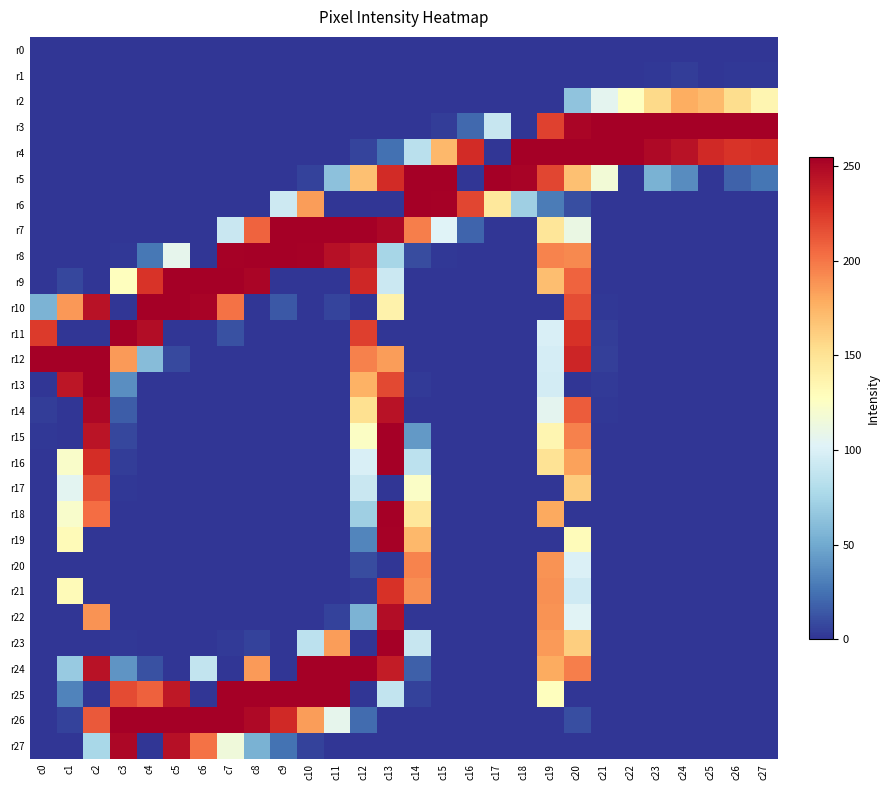

At which category is the sum across all series the highest?

c13